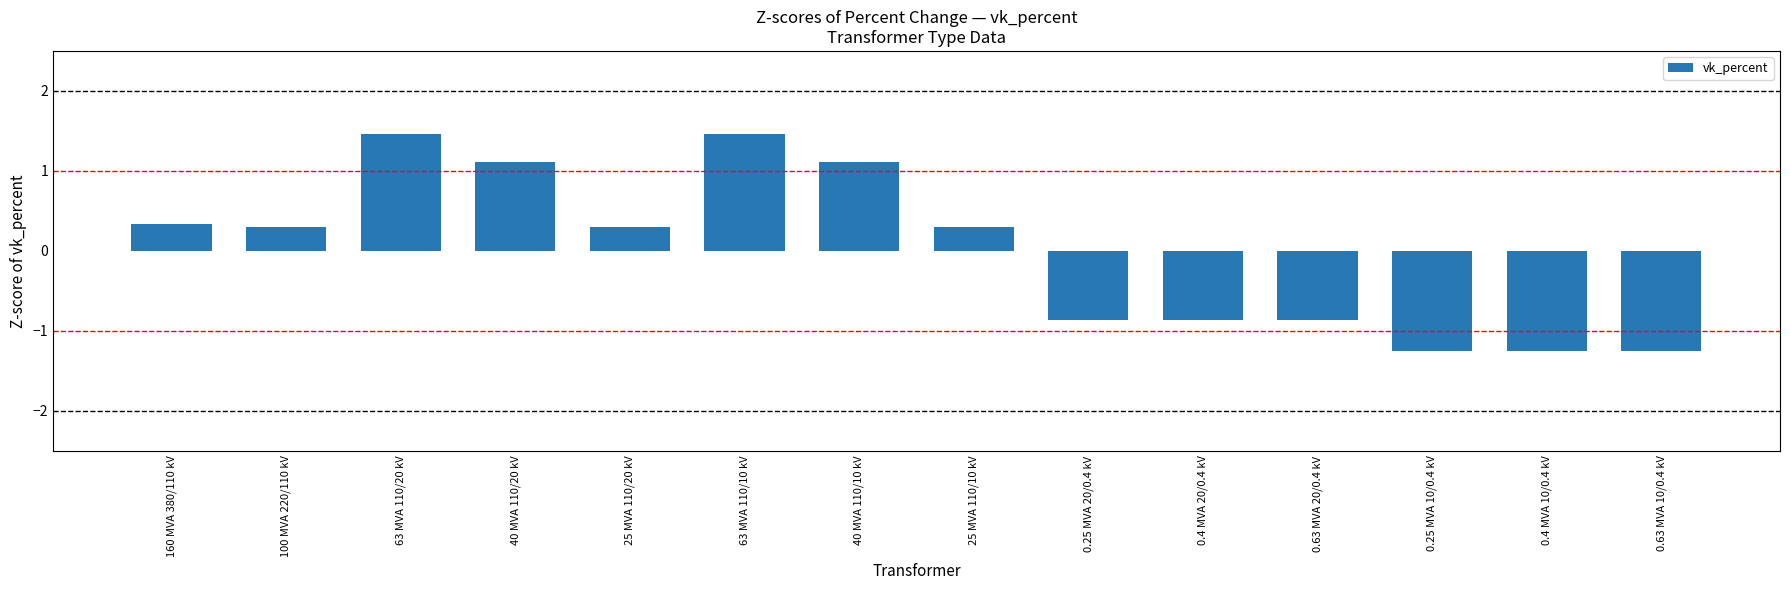

Count the number of categories in the chart.

14